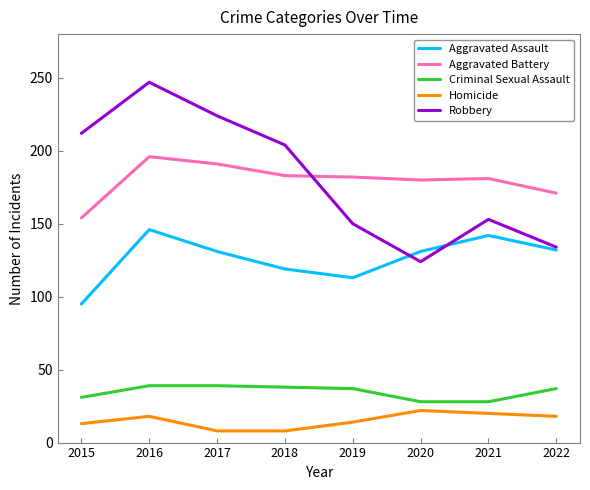

What is the total value across all series at 2021?

524